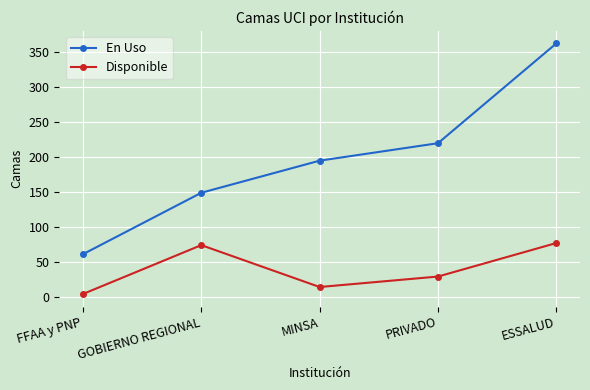

Reading left to right, extract all data points from this chart.

En Uso: FFAA y PNP=61	GOBIERNO REGIONAL=149	MINSA=195	PRIVADO=220	ESSALUD=363
Disponible: FFAA y PNP=4	GOBIERNO REGIONAL=74	MINSA=14	PRIVADO=29	ESSALUD=77